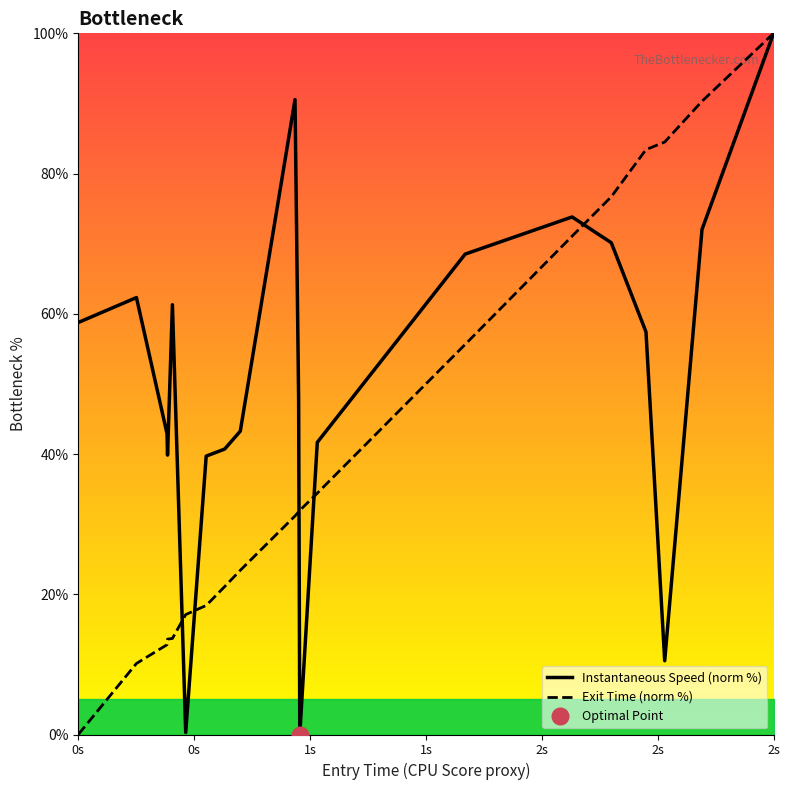

What is the average value of the Instantaneous Speed (norm %) series?

51.1